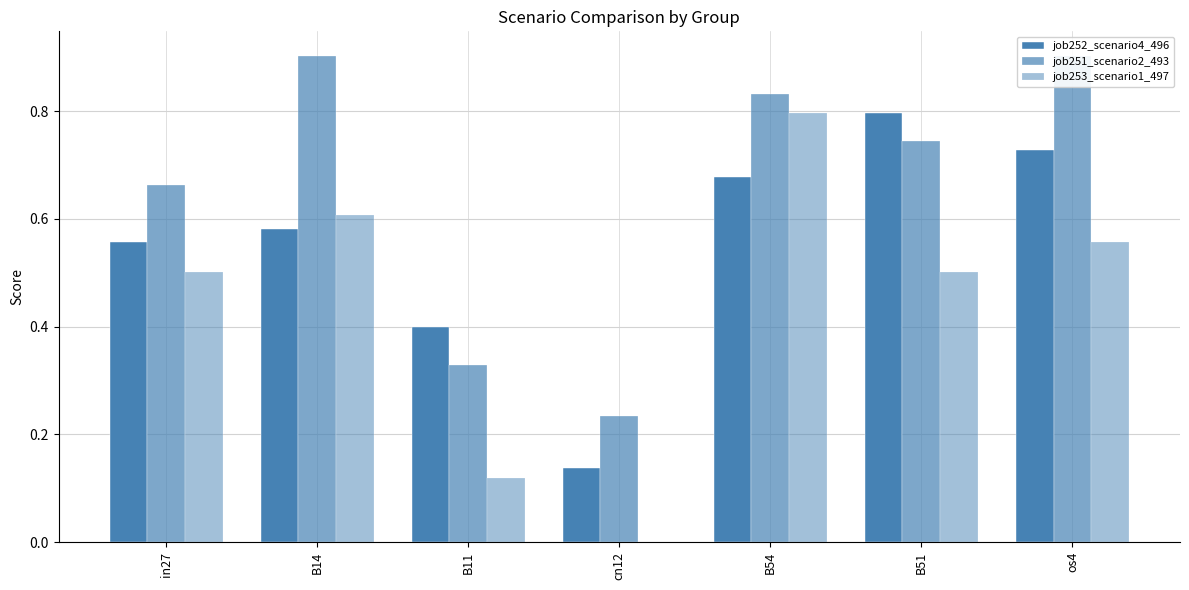

Count the job252_scenario4_496 values in the range 0 to 1.

7